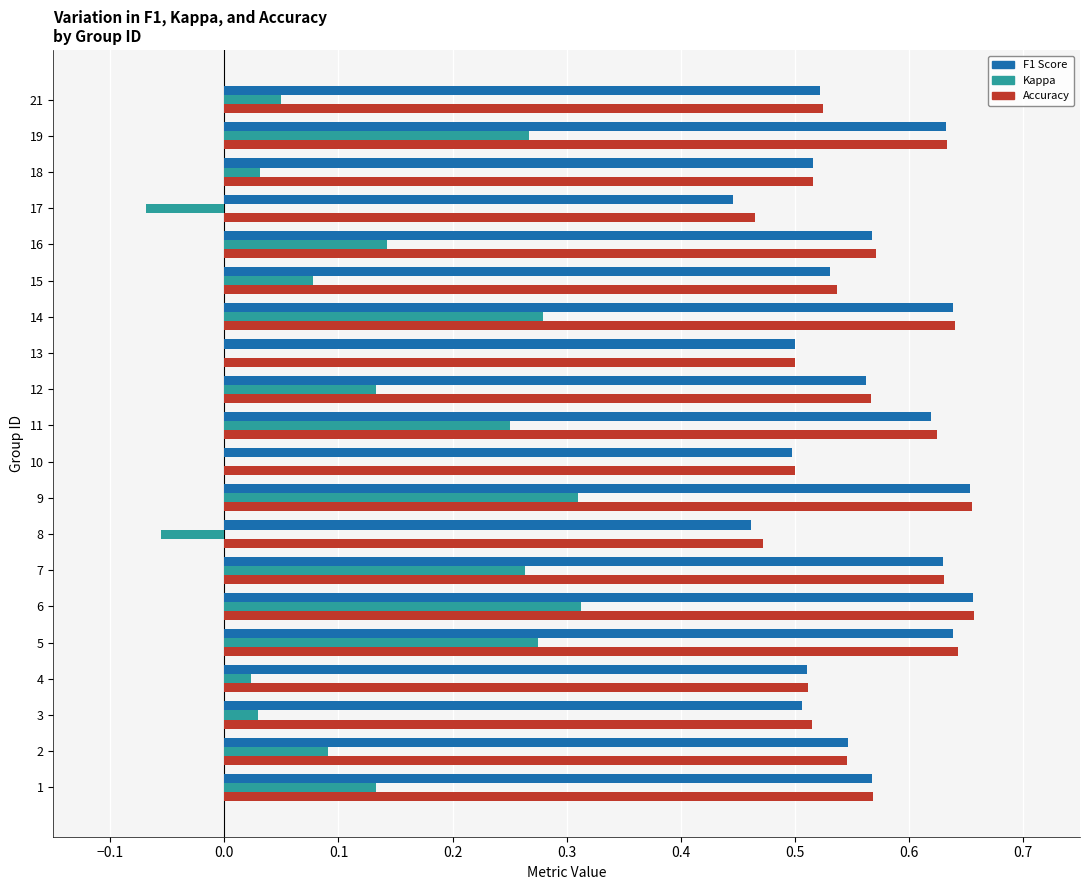

What is the total value across all series at 16?

1.3